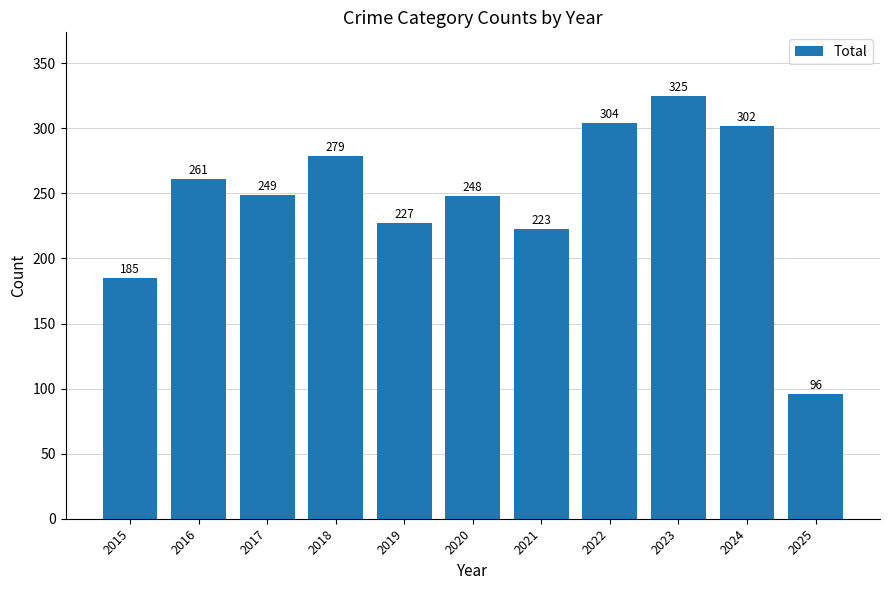

The chart shows a value of 126 at 2015. True or false?

False